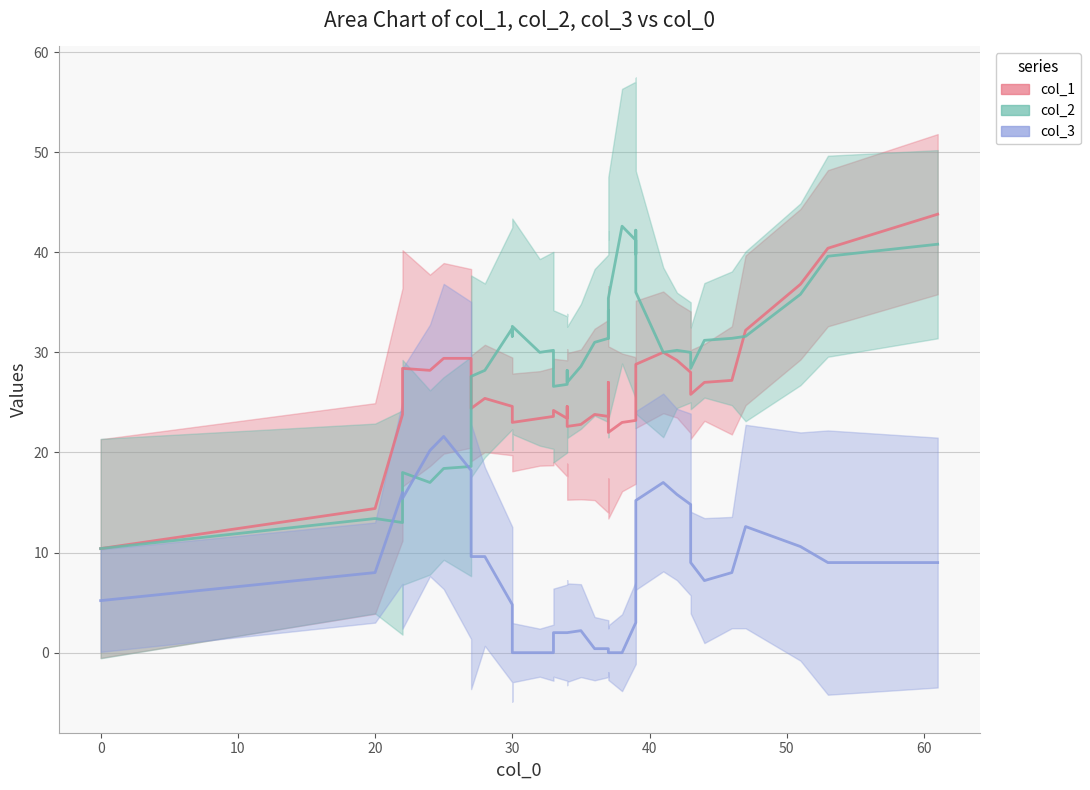

List the series in order of their peak value, highest first.

col_2, col_1, col_3